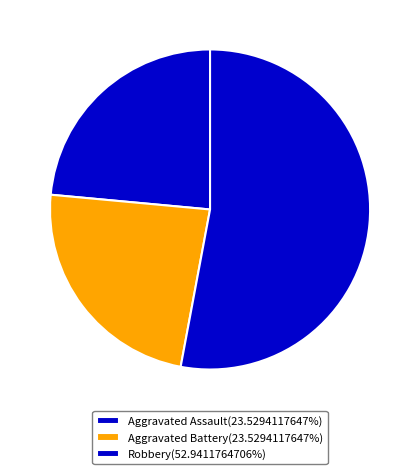

How many segments does this pie chart have?

3